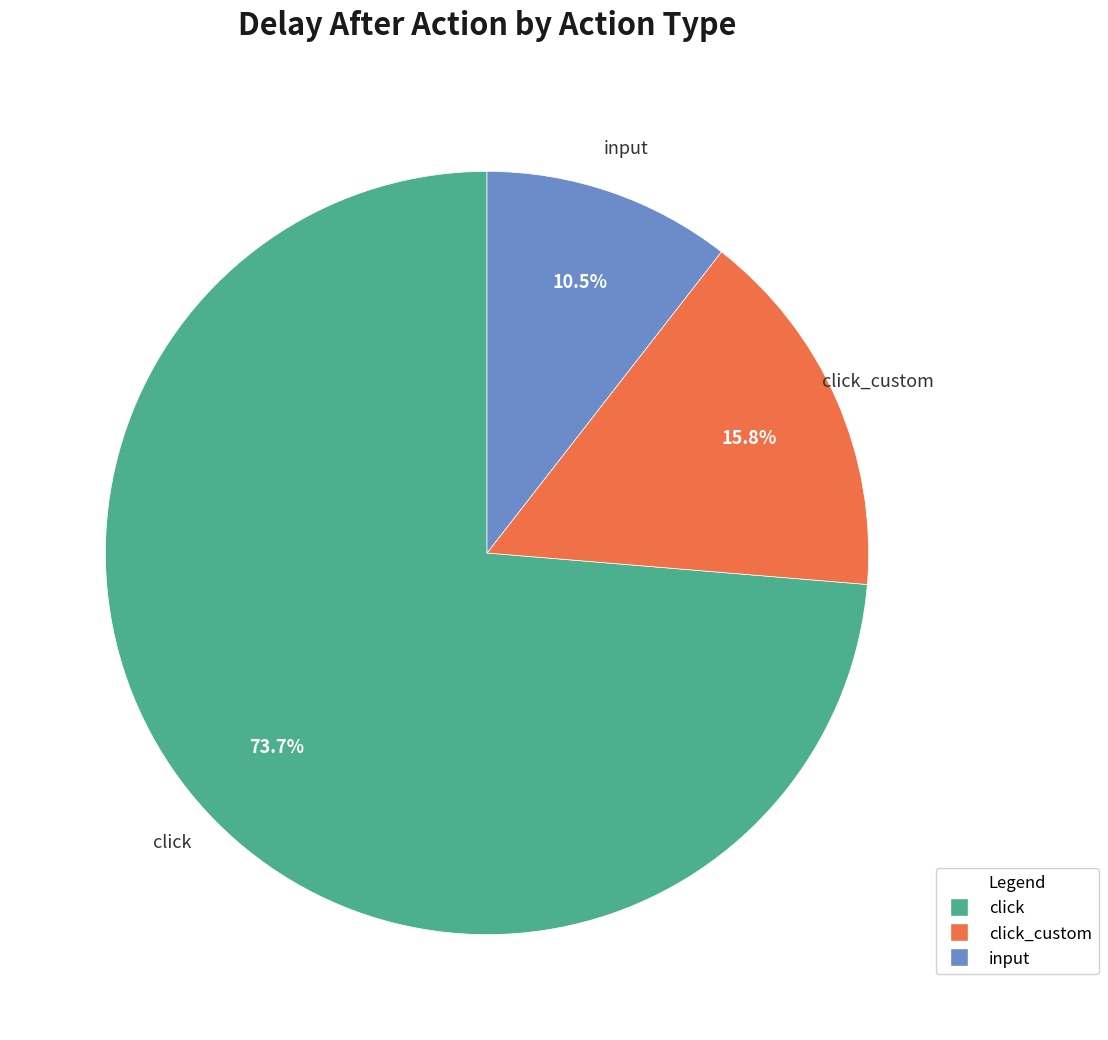

How many slices are in this pie chart?

3